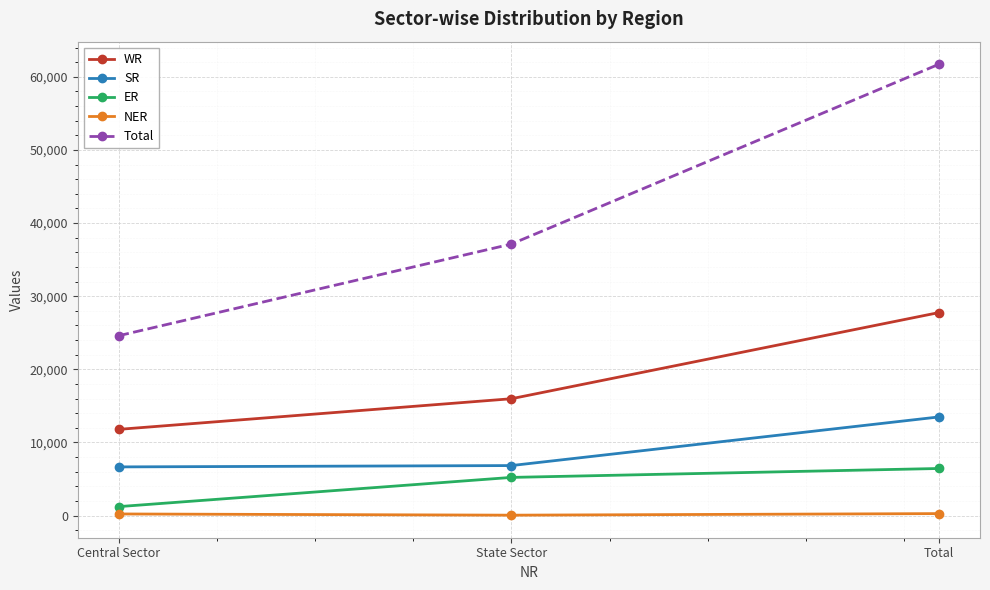

What position from the right is Total?

1